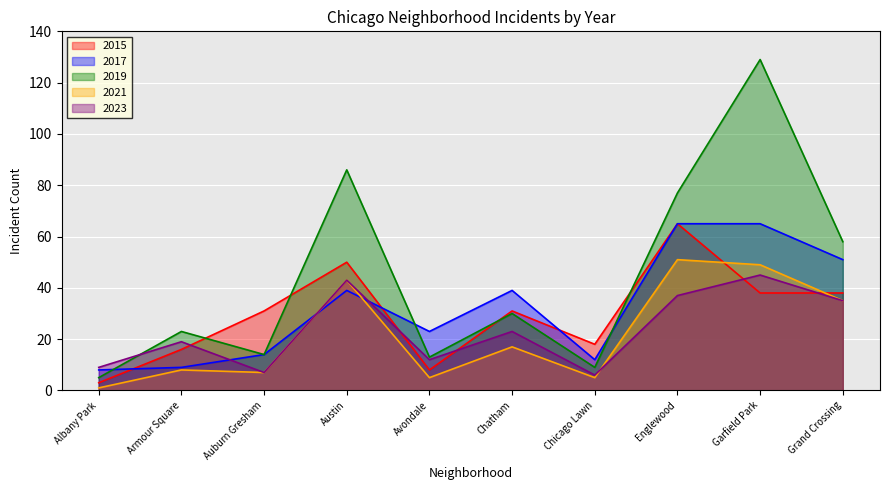

What is the label of the 3rd point from the right?

Englewood